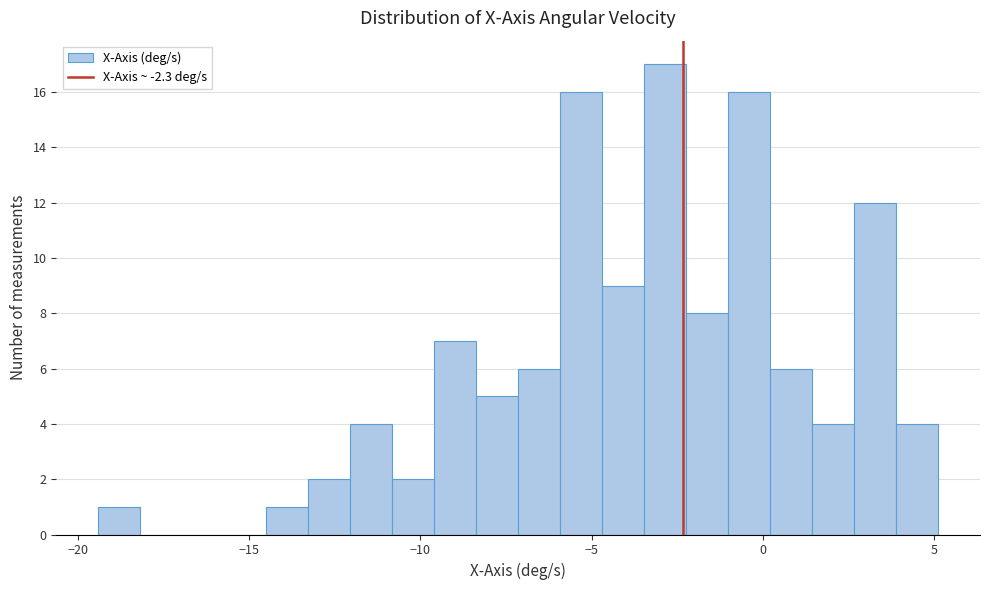

Around what value on the x-axis is the tallest bar? Give the approximate position of its centre, as read against the axis.

-3.0